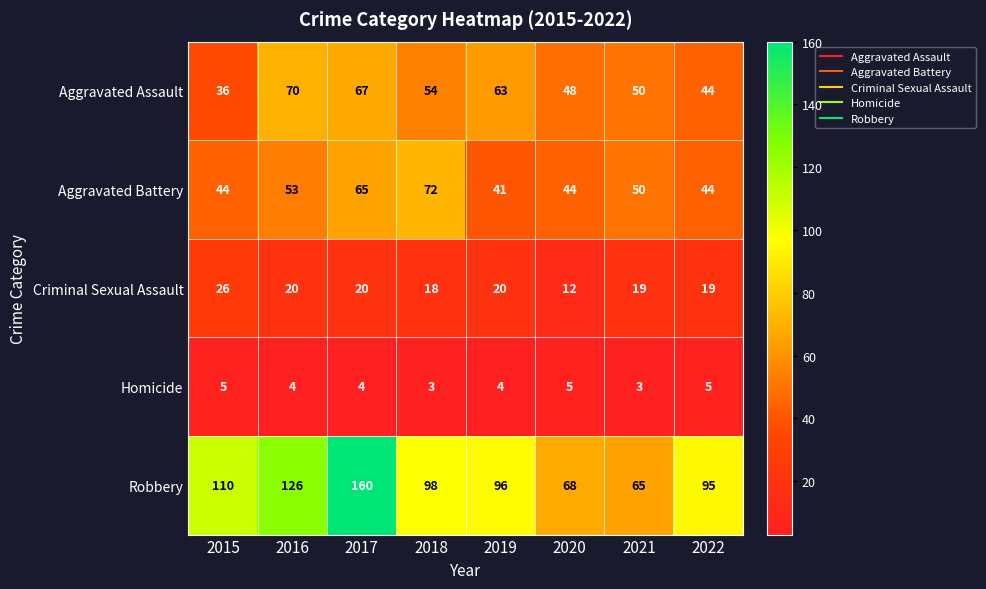

At how many categories does at least one series exceed 24?

8